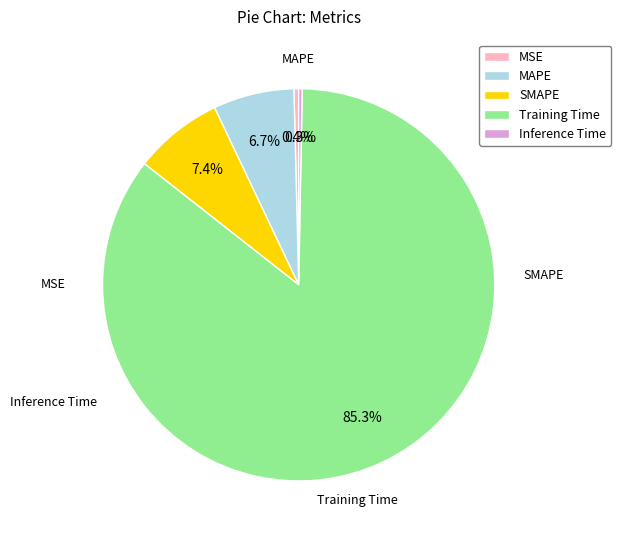

The Inference Time slice represents 1% of the pie. True or false?

False